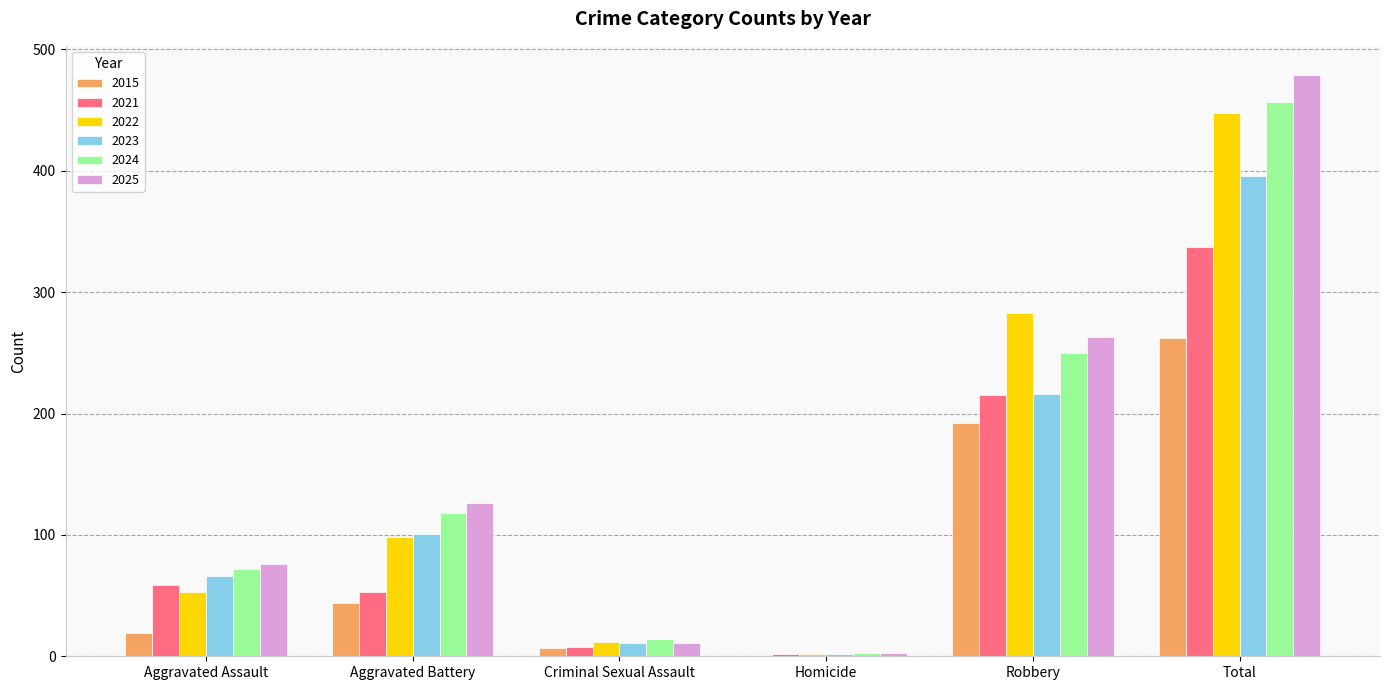

At which category does the chart reach its peak across all series?

Total